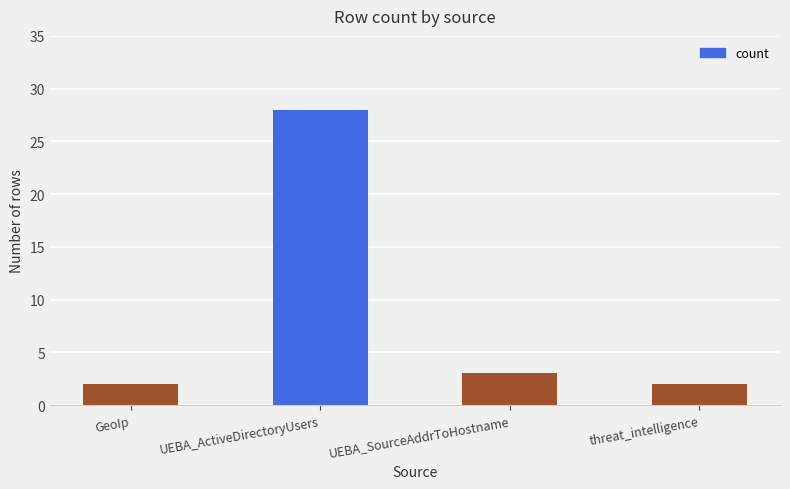

How many bars are there in total?

4